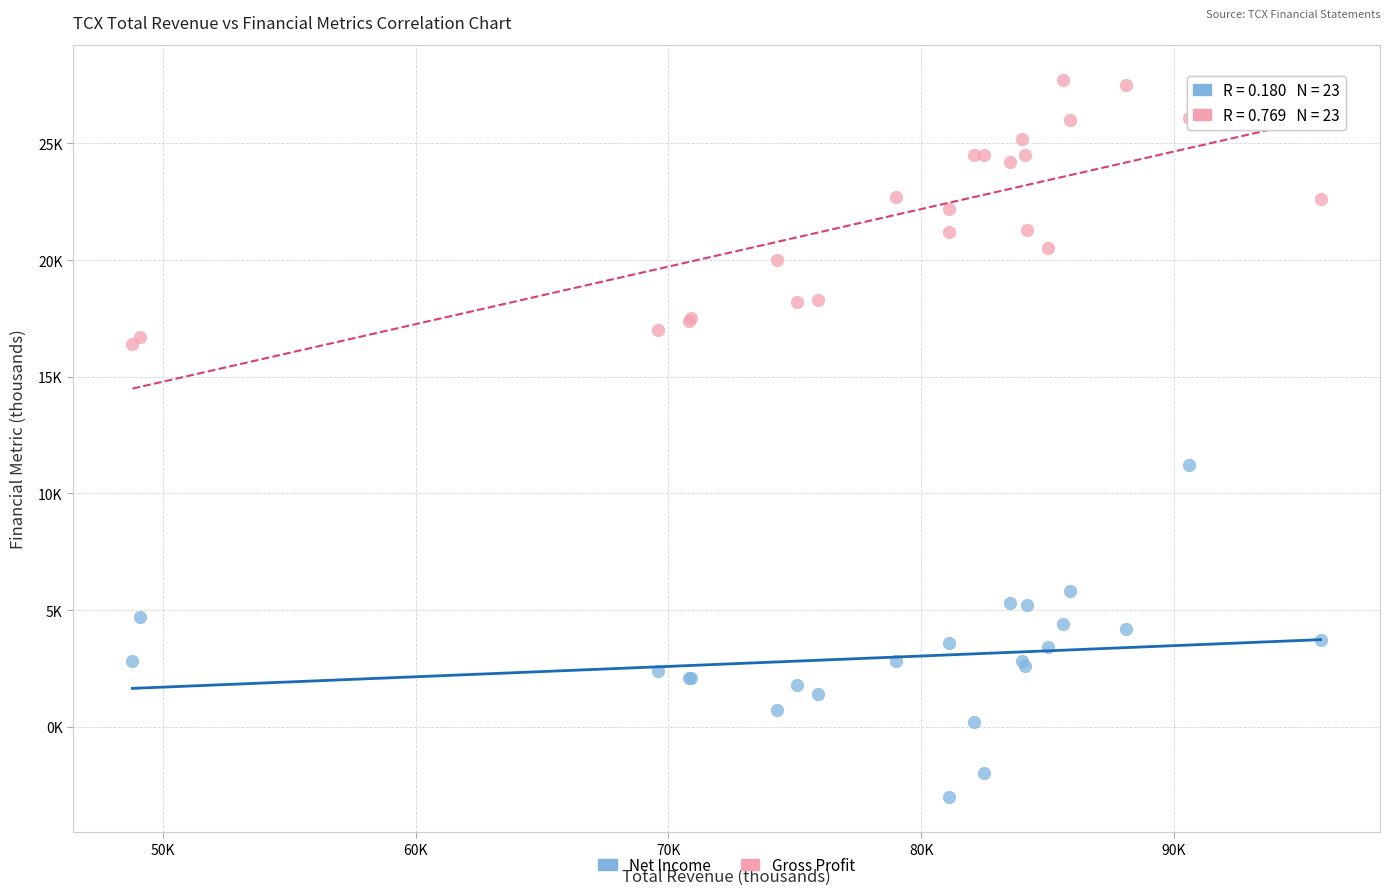

What are all the series names shown in the legend?

Net Income, Gross Profit